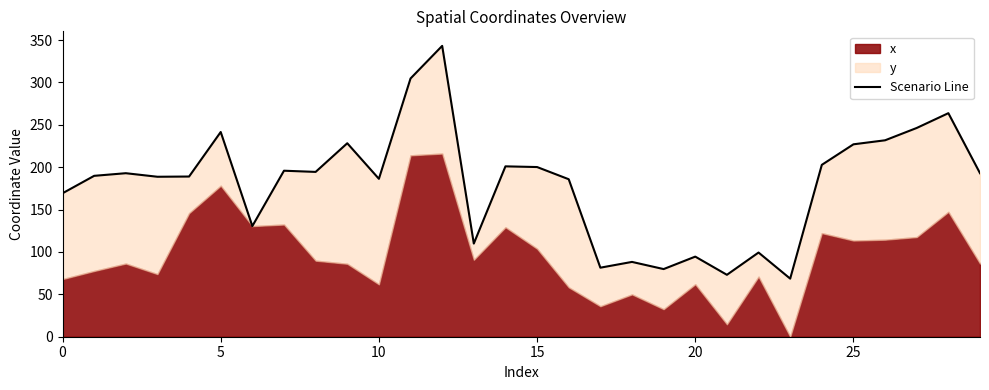

Between 27 and 18, which is larger?

27